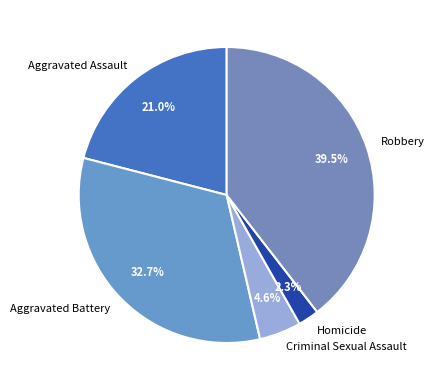

Combined, do Criminal Sexual Assault and Homicide account for over 50%?

No